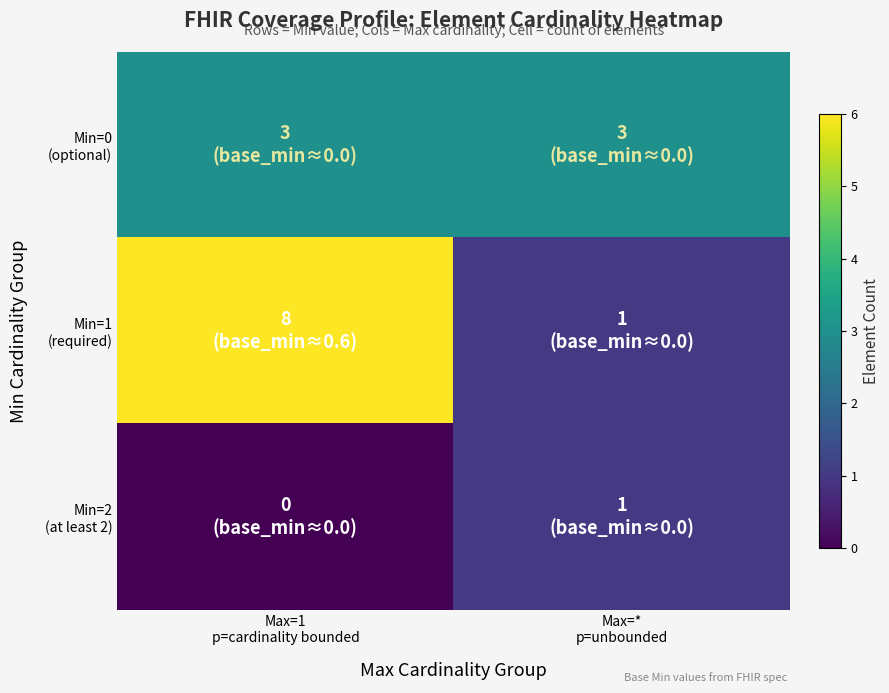

What is the total value across all series at Max=*
p=unbounded?

5